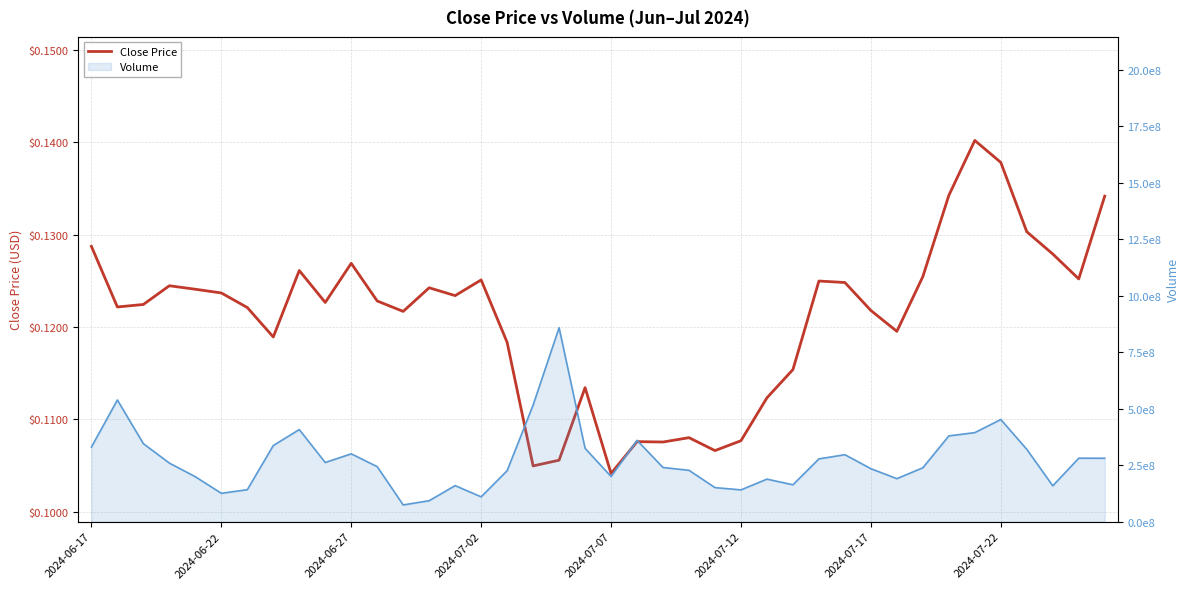

How many lines are shown in the chart?

1